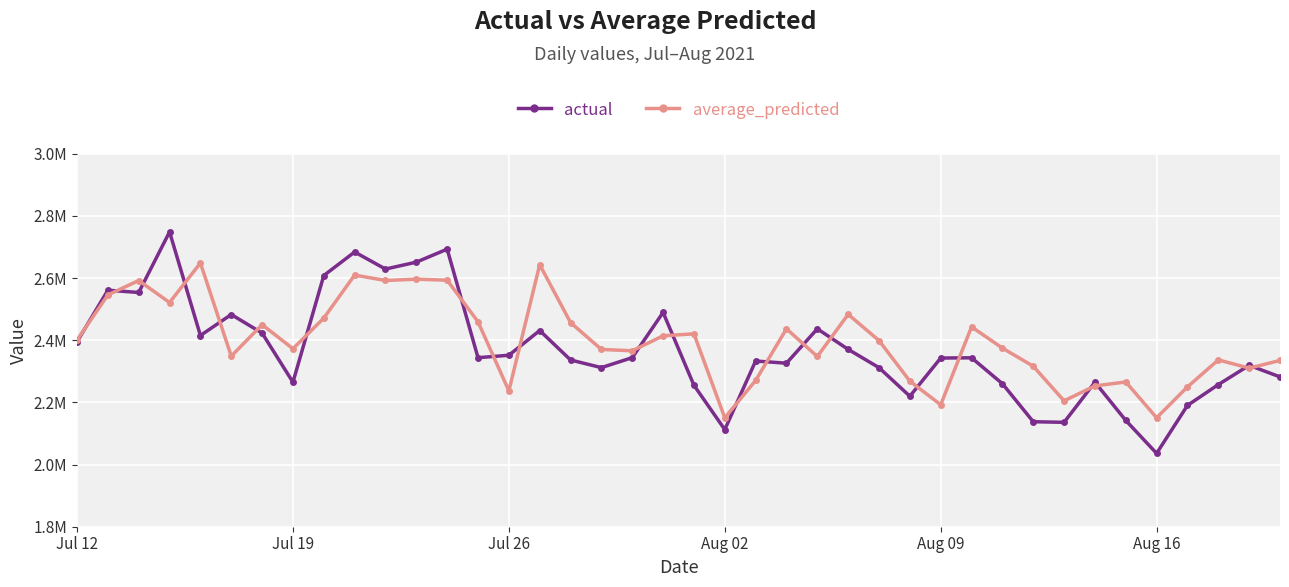

What are all the series names shown in the legend?

actual, average_predicted